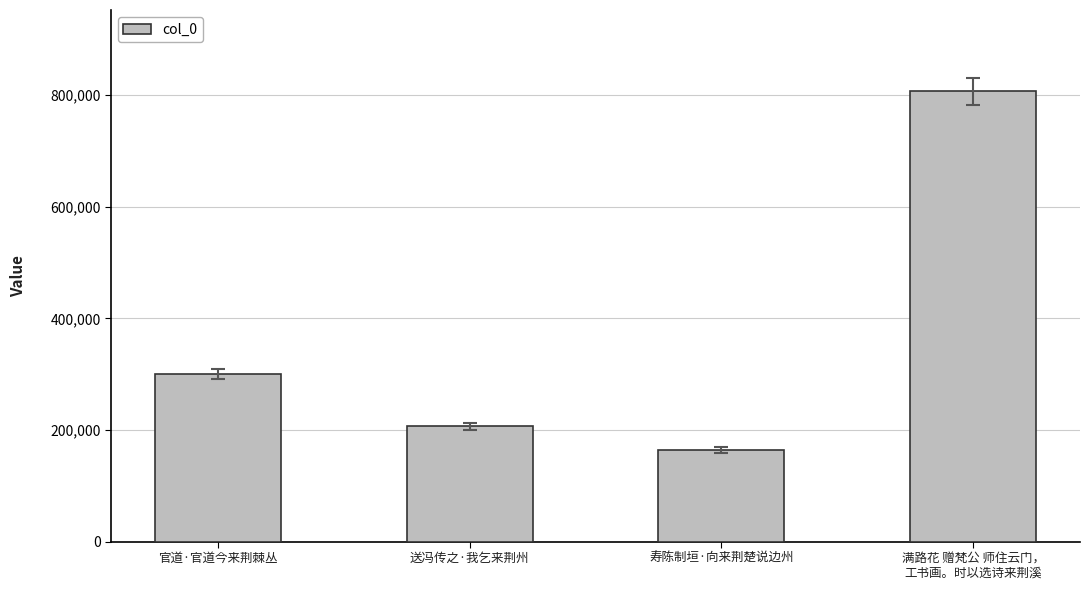

What is the greatest value displayed?

807178